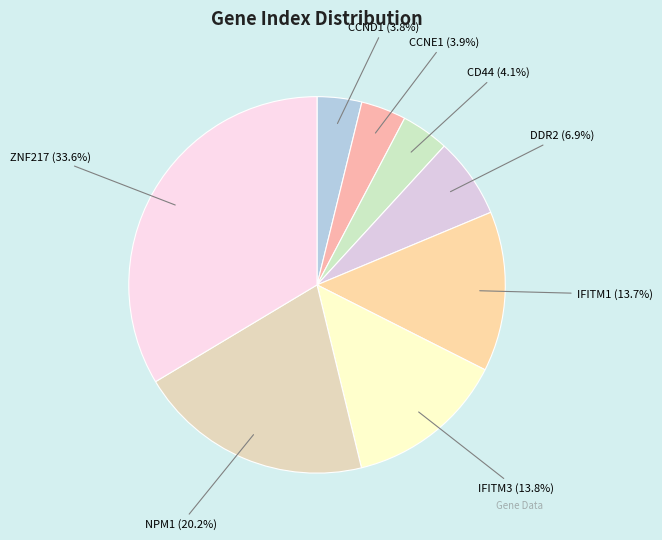

How many slices are in this pie chart?

8